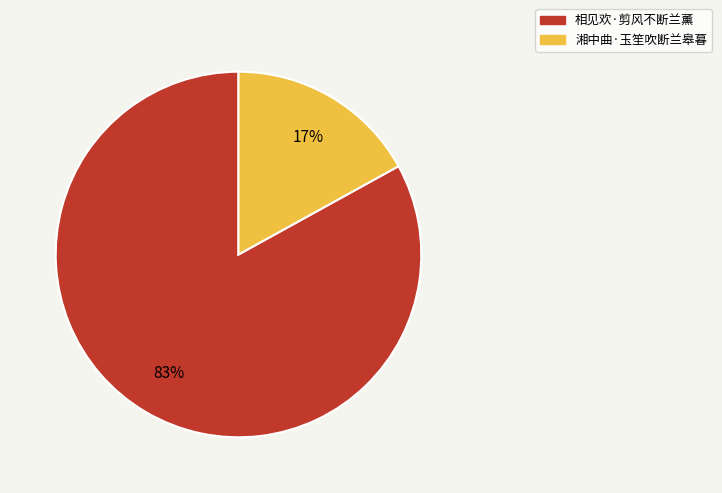

Approximately how many times larger is the value at 相见欢·剪风不断兰薰 compared to 湘中曲·玉笙吹断兰皋暮?

4.9